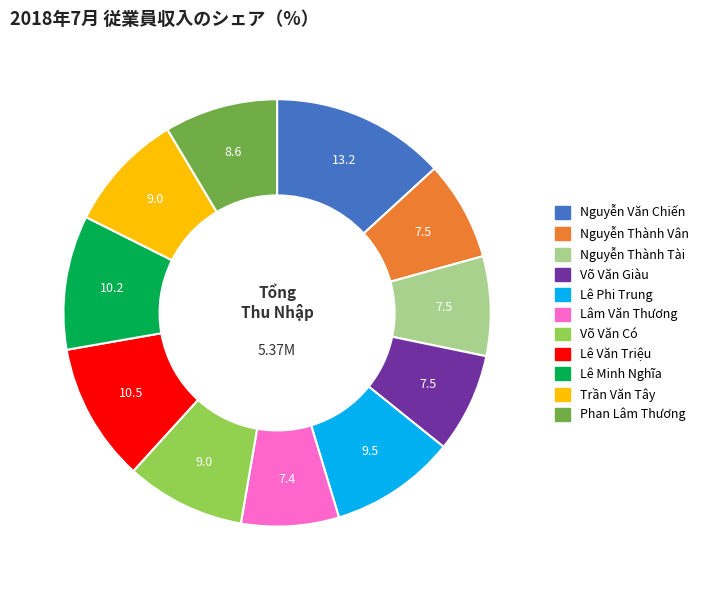

What is the largest slice in the pie chart?

Nguyễn Văn Chiến